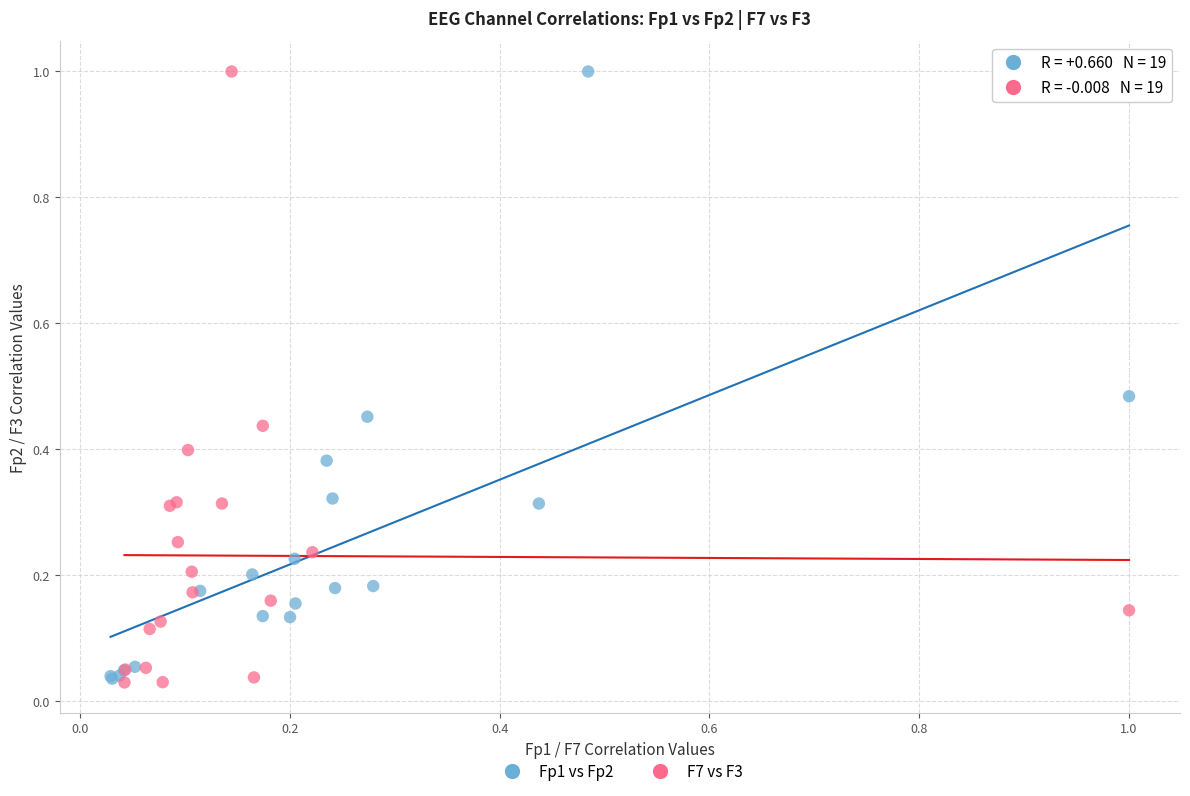

What are all the series names shown in the legend?

Fp1 vs Fp2, F7 vs F3